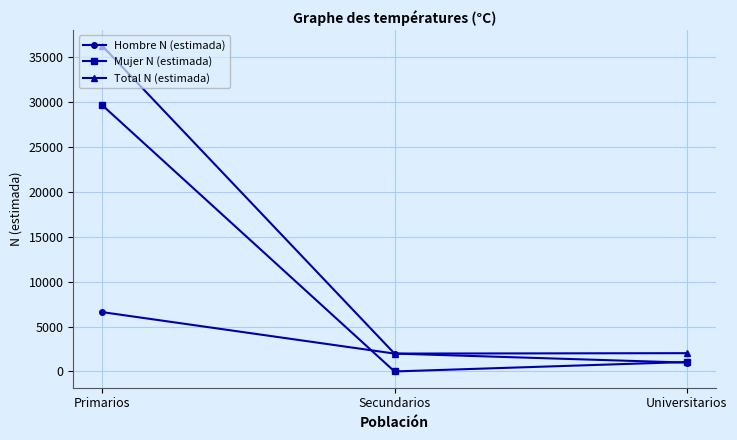

Which series changed the most between Primarios and Universitarios?

Total N (estimada)